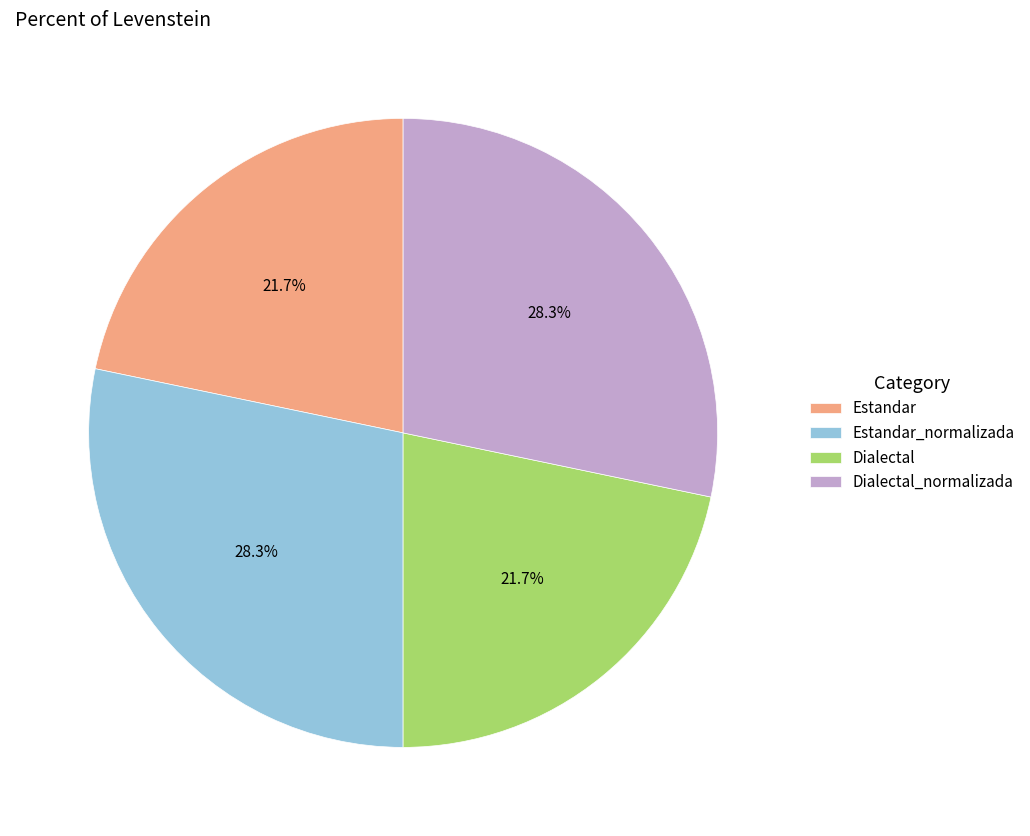

To the nearest percent, what percentage of the pie is Estandar?

22%